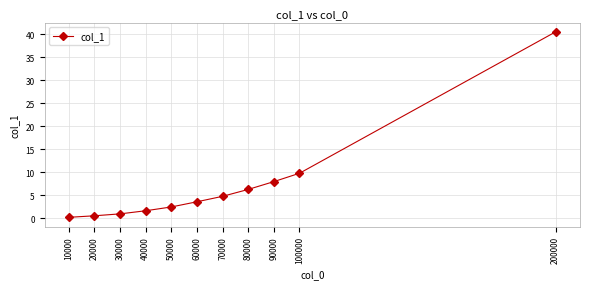

How many categories are shown in the chart?

11